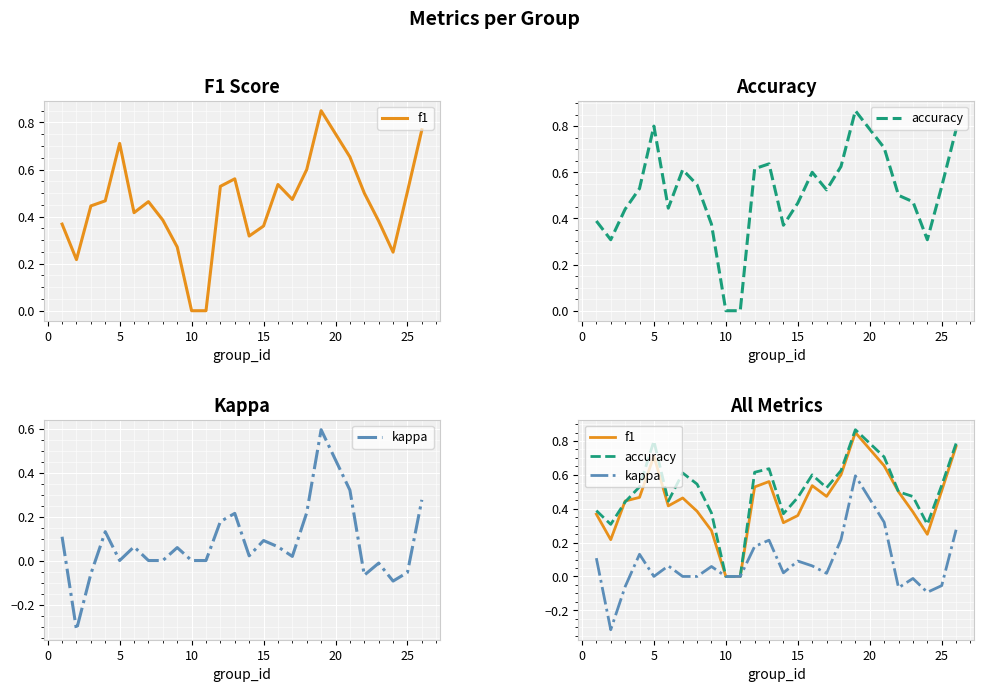

True or false: kappa and accuracy cross at least once.

False